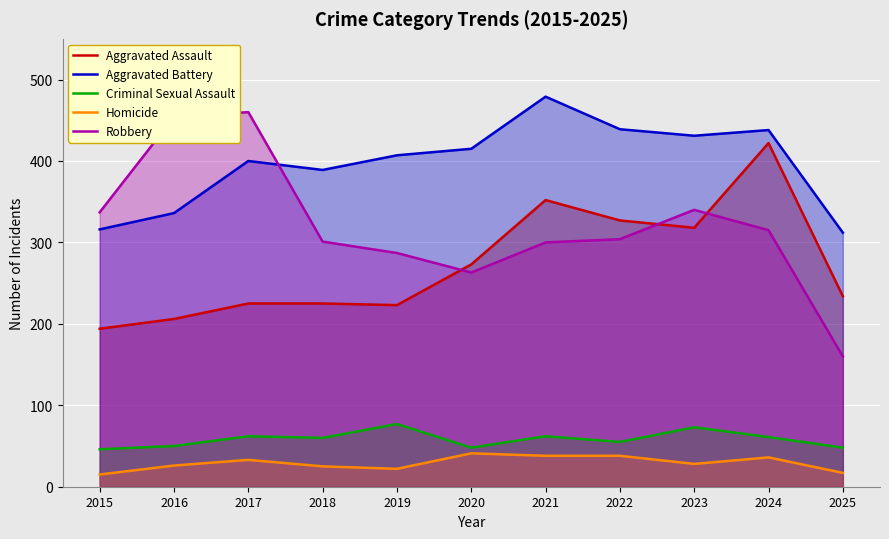

At which category does Aggravated Assault reach its first local valley?

2019